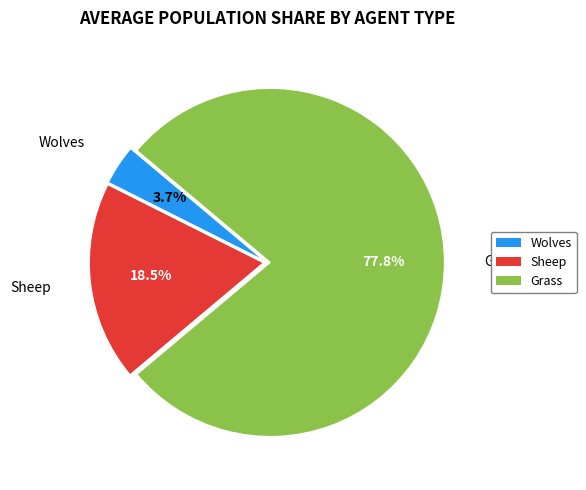

What is the total percentage of Grass and Wolves?

81.5%